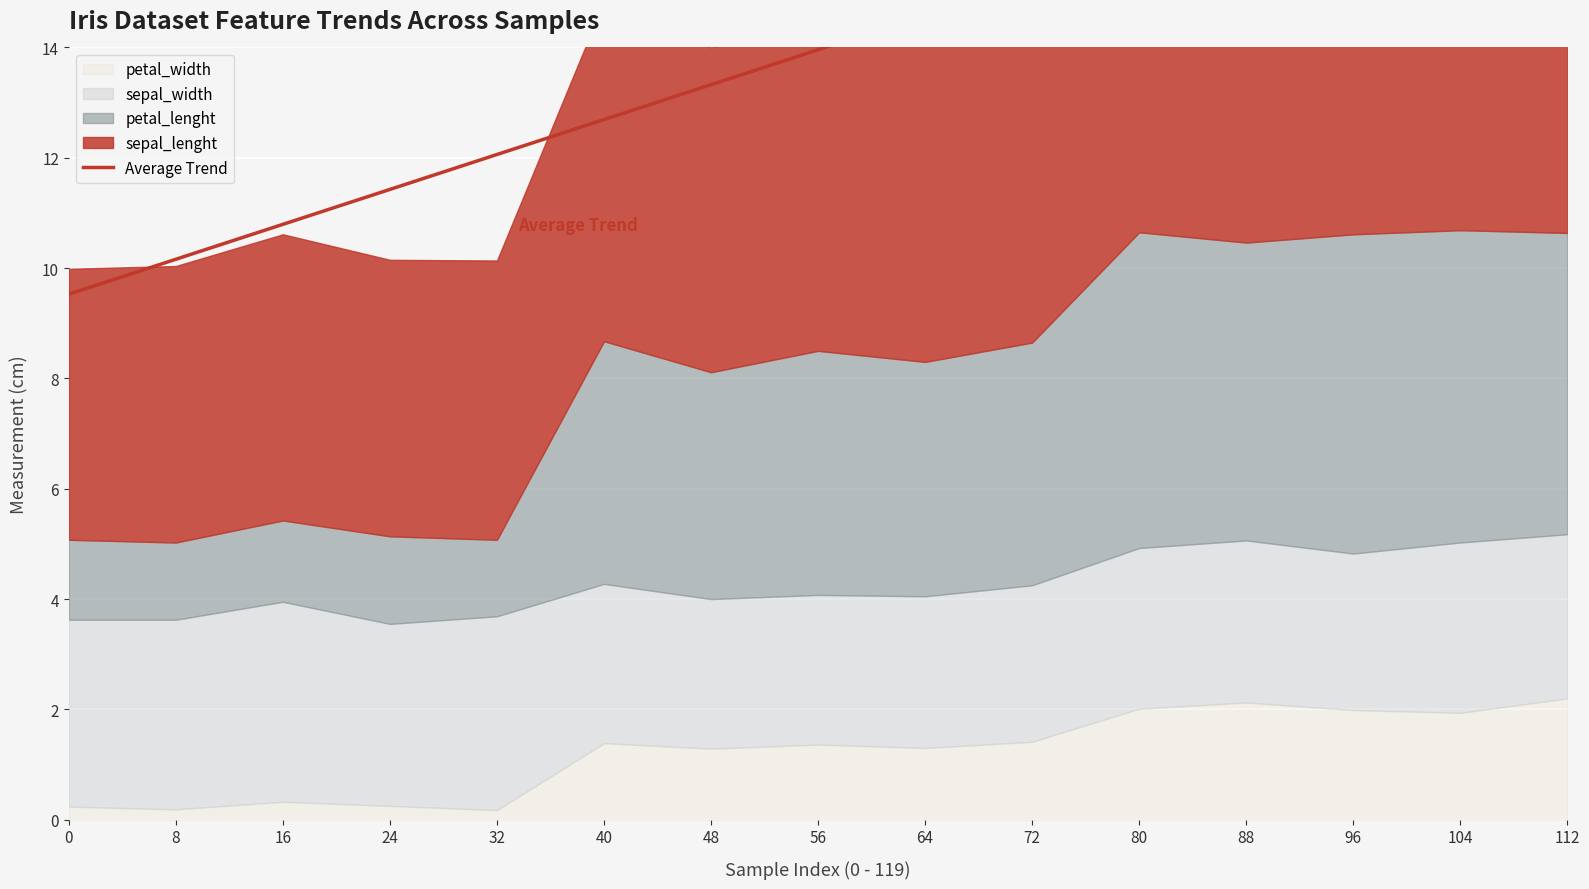

Reading left to right, list all the values displayed in this chart.

0=9.5	8=10.2	16=10.8	24=11.4	32=12.1	40=12.7	48=13.3	56=14.0	64=14.6	72=15.2	80=15.9	88=16.5	96=17.1	104=17.8	112=18.4